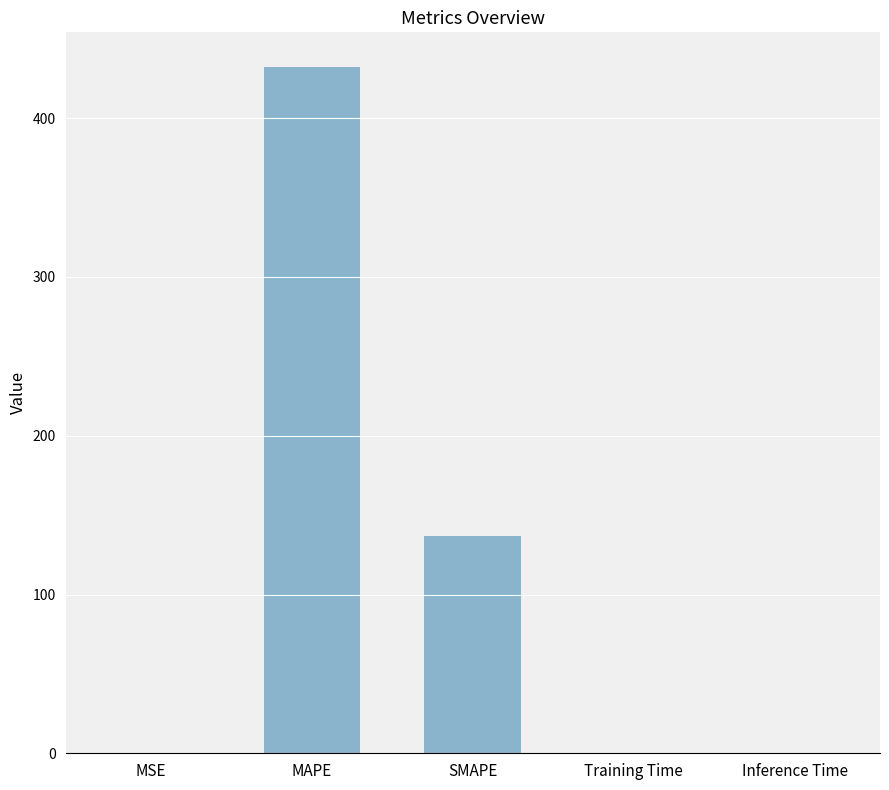

True or false: the data shows 273.0 at MAPE.

False